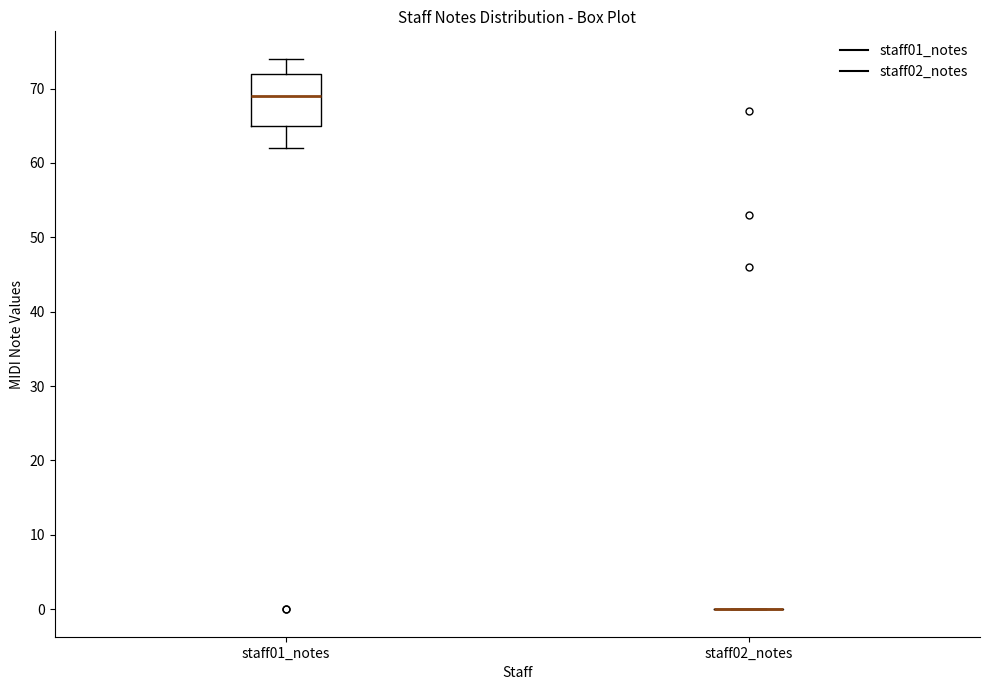

Reading left to right, read every box against the y-axis: the position of its median line, the range the box covers, and the ends of its whiskers. The values are not printed on the chart, so give them approximately, as read against the axis.

staff01_notes: median 69, box 65 to 72, whiskers 62 to 74
staff02_notes: box collapsed to a line at 0, whiskers 0 to 0